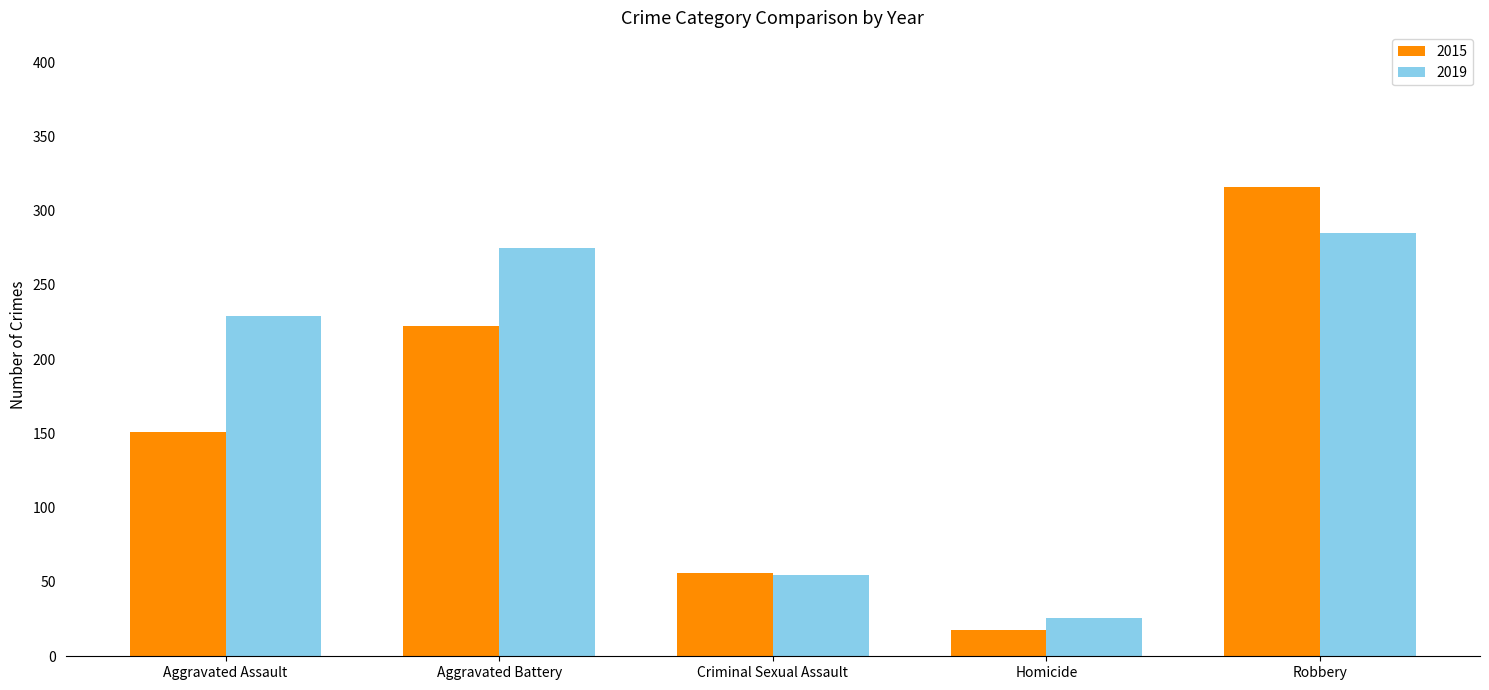

What is the label of the 5th bar from the right?

Aggravated Assault